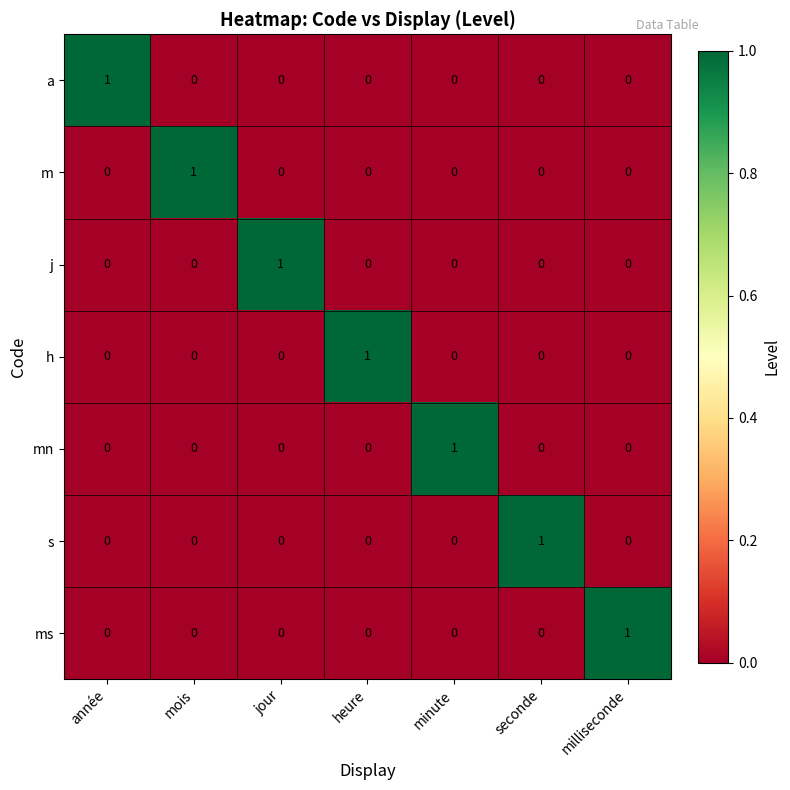

At how many categories does at least one series exceed 0?

7